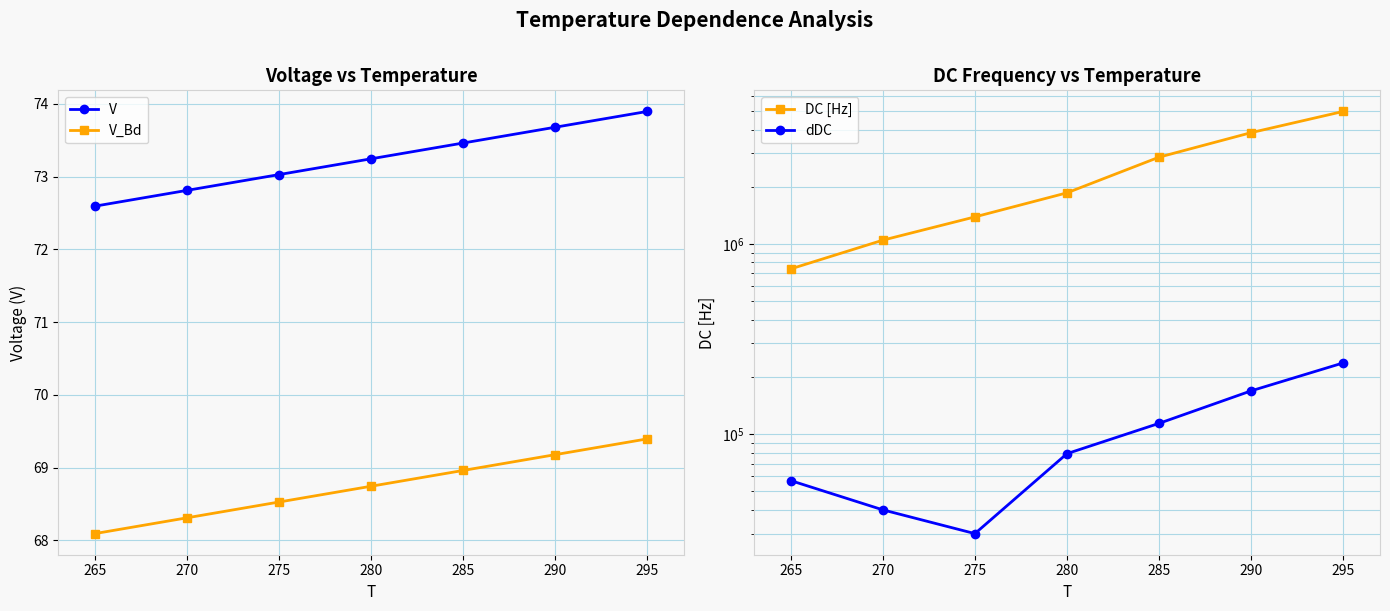

What is the difference between the maximum and minimum values in the dDC series?

207000.0